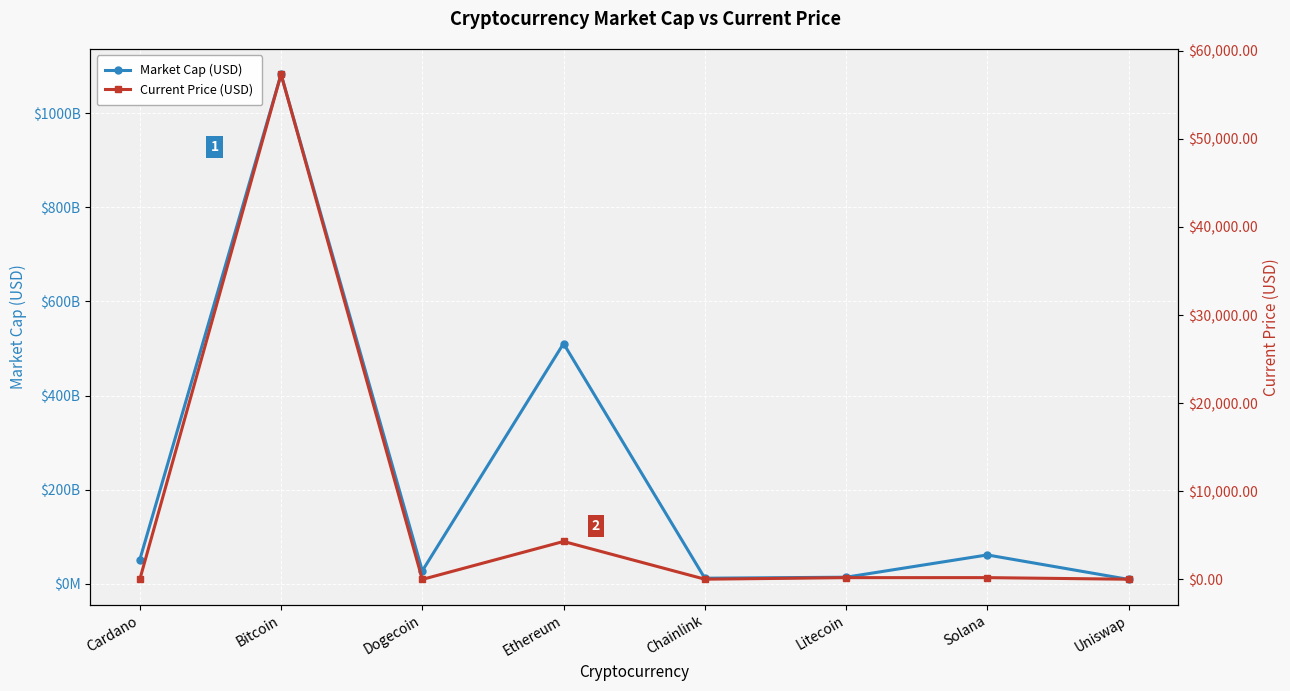

Is this an area chart (filled region under the line)?

No